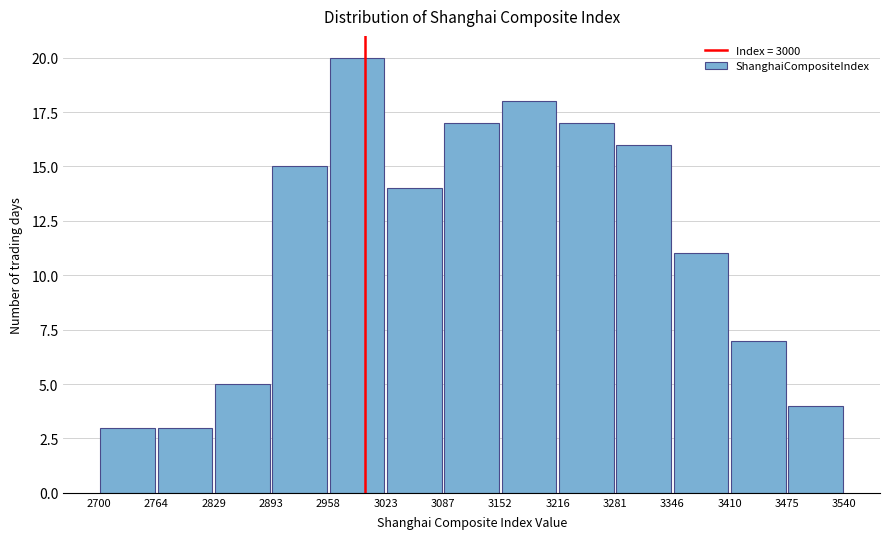

What is the height of the bar covering 3475 to 3540 on the x-axis? The values are not printed on the chart, so give them approximately, as read against the axis.

4